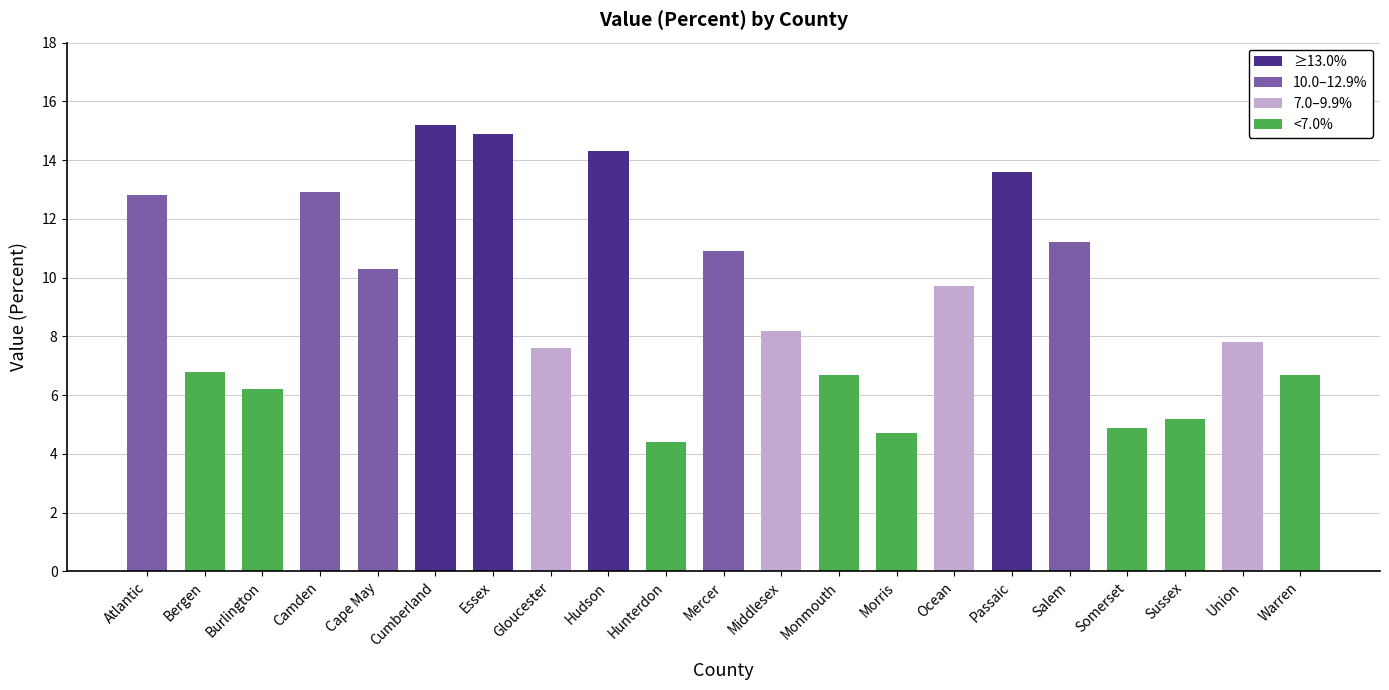

Which label corresponds to the largest value in the chart?

Cumberland